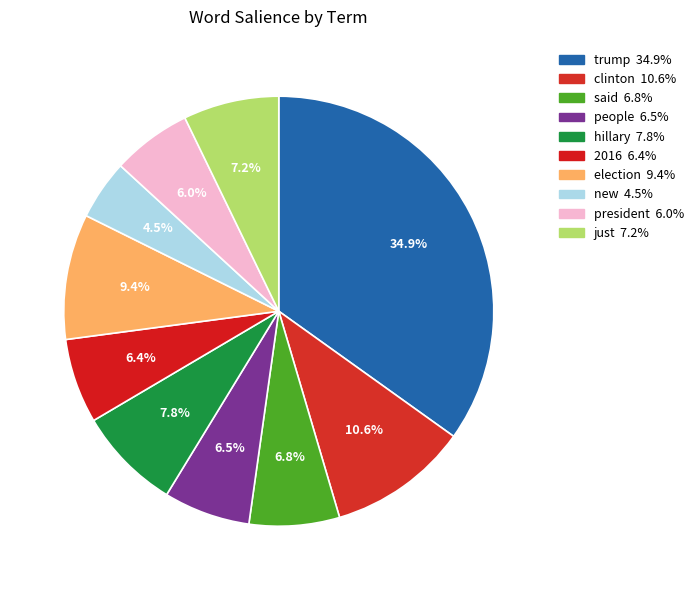

How many segments does this pie chart have?

10